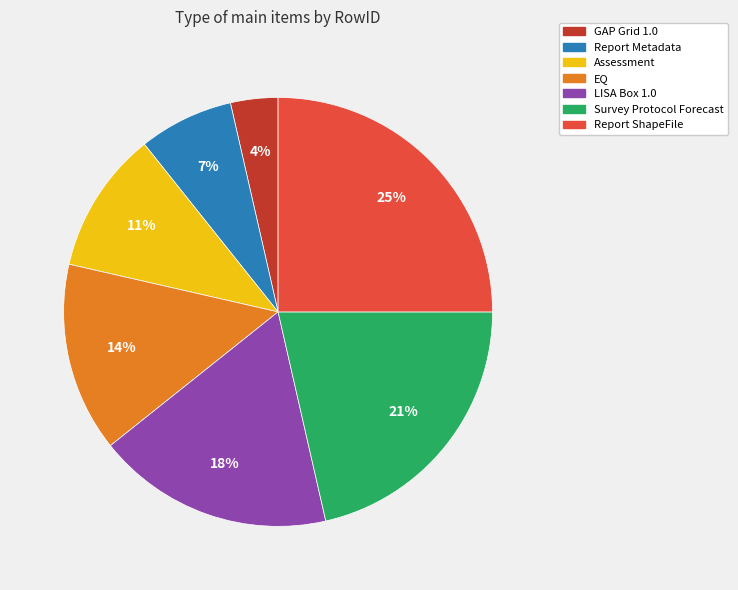

Between GAP Grid 1.0 and Assessment, which is larger?

Assessment